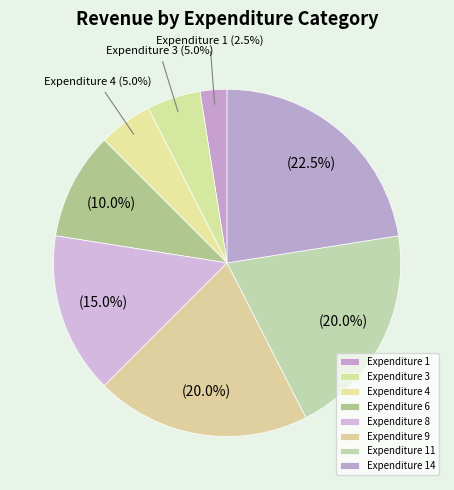

What is the largest slice in the pie chart?

Expenditure 14